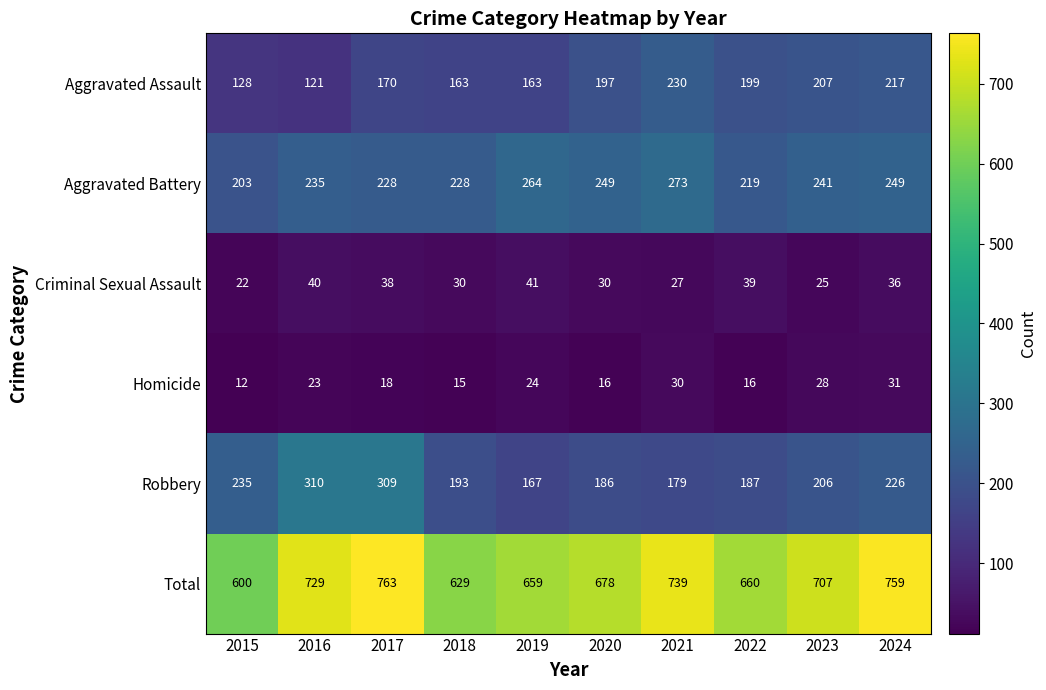

What is the greatest value displayed?

763